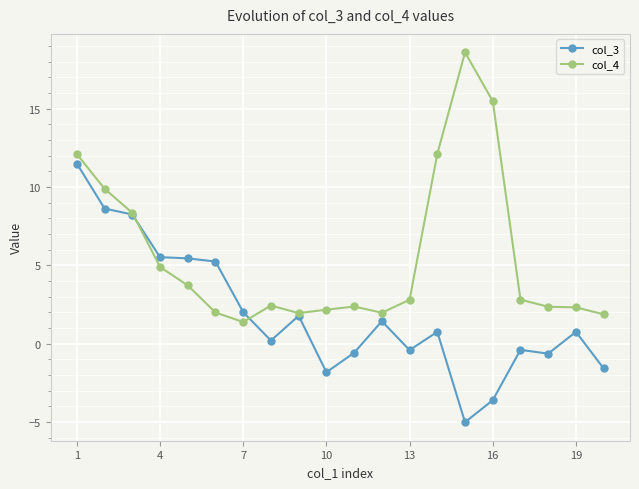

True or false: col_3 has more than 2 points higher than both neighbors.

True